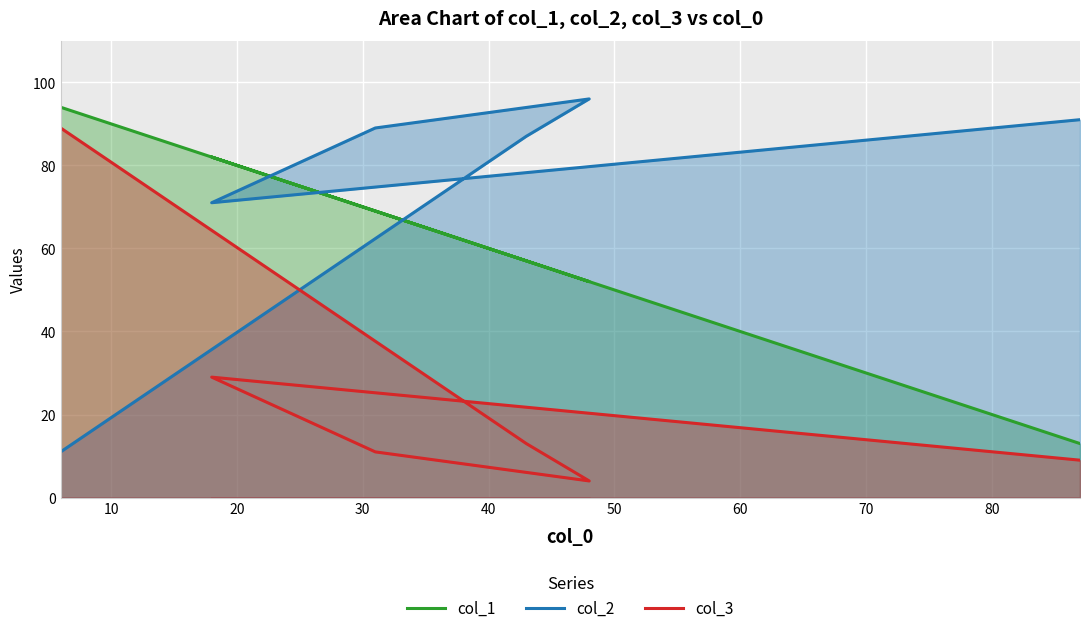

Rank the series by their maximum value, from highest to lowest.

col_2, col_1, col_3